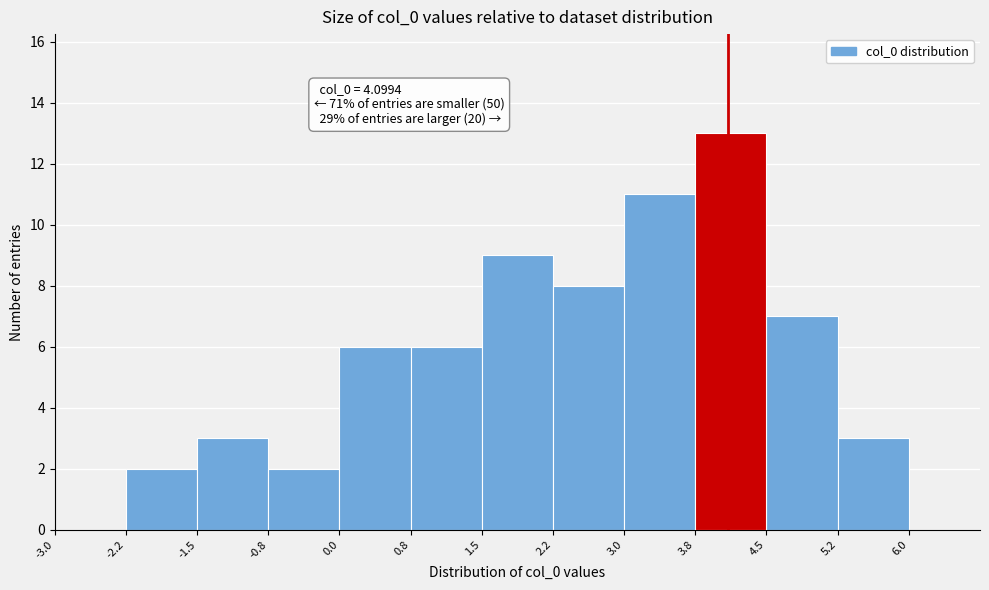

Over which range of the x-axis is the bar tallest?

3.75 to 4.50